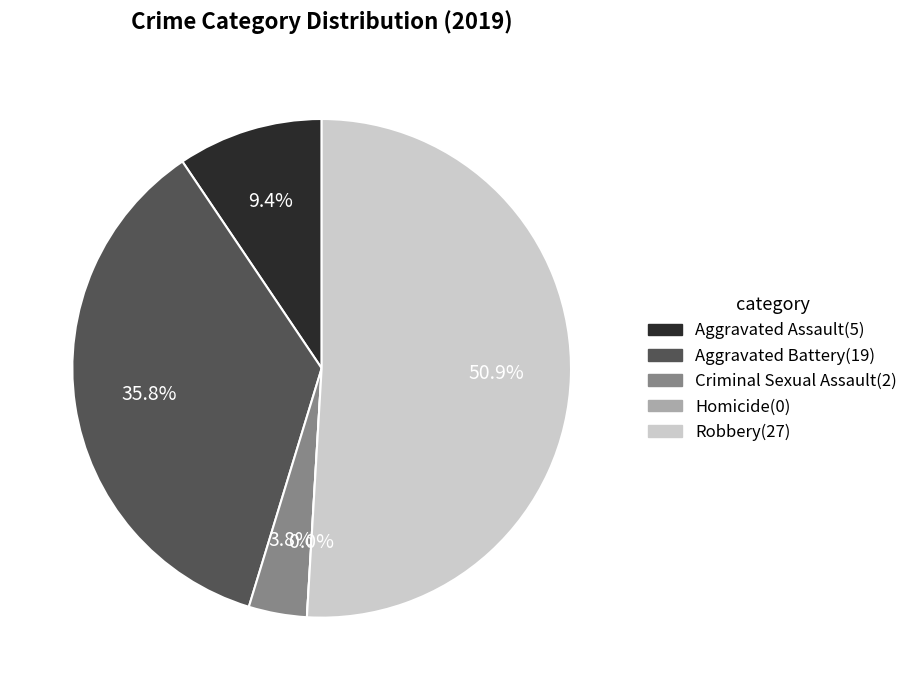

The Homicide slice represents 0% of the pie. True or false?

True